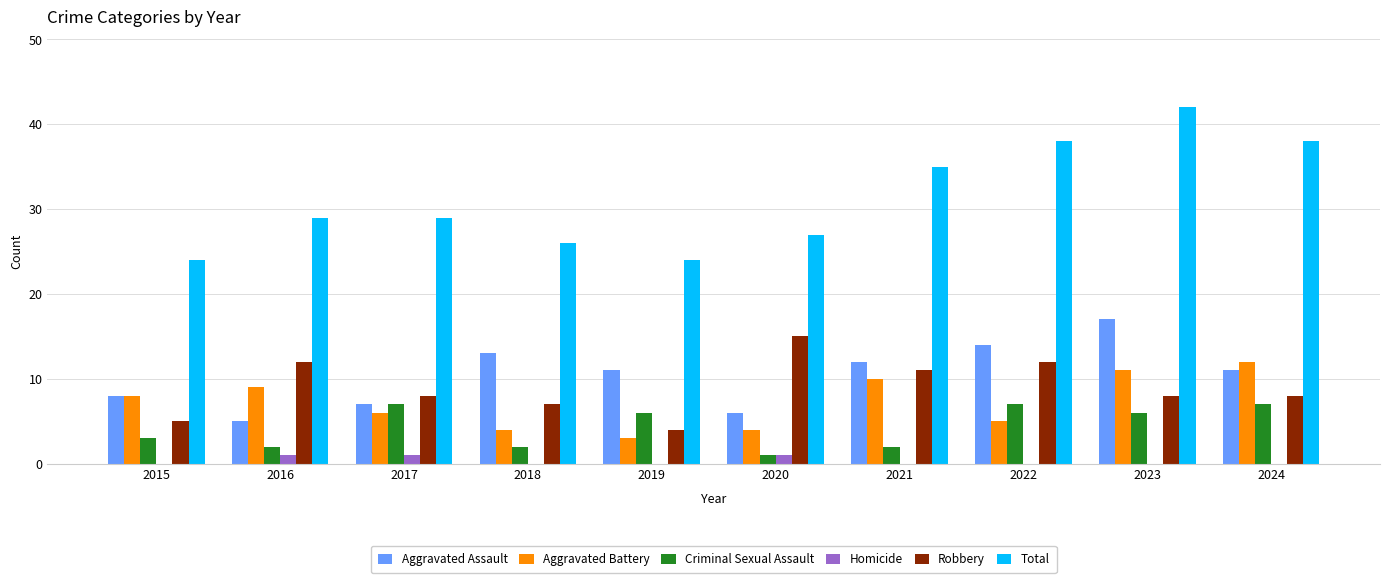

What is the maximum value shown in the chart?

42